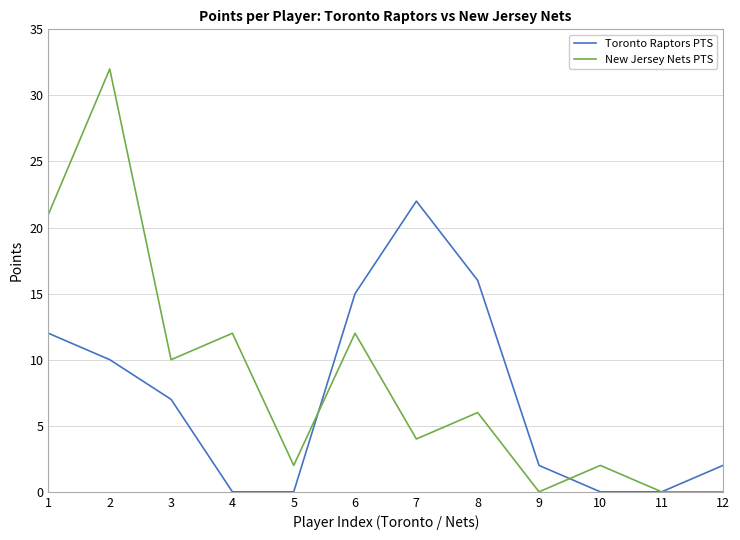

The value of New Jersey Nets PTS at 12 is 19. True or false?

False